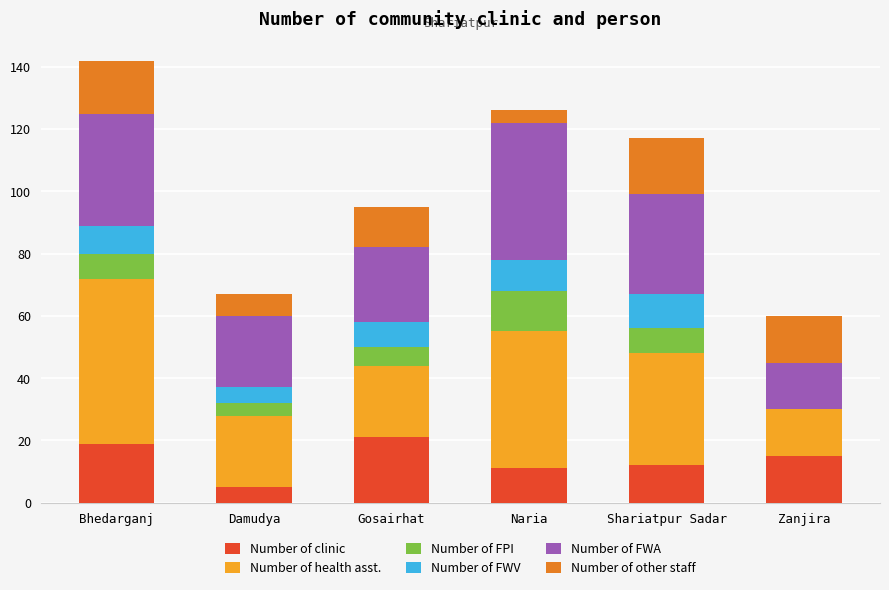

Are the bars horizontal?

No